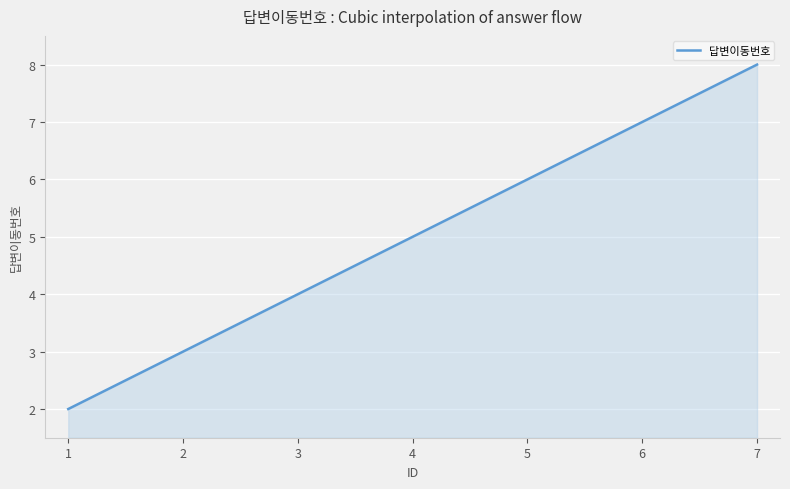

What is the ratio of the value at 2 to the value at 5?

0.5